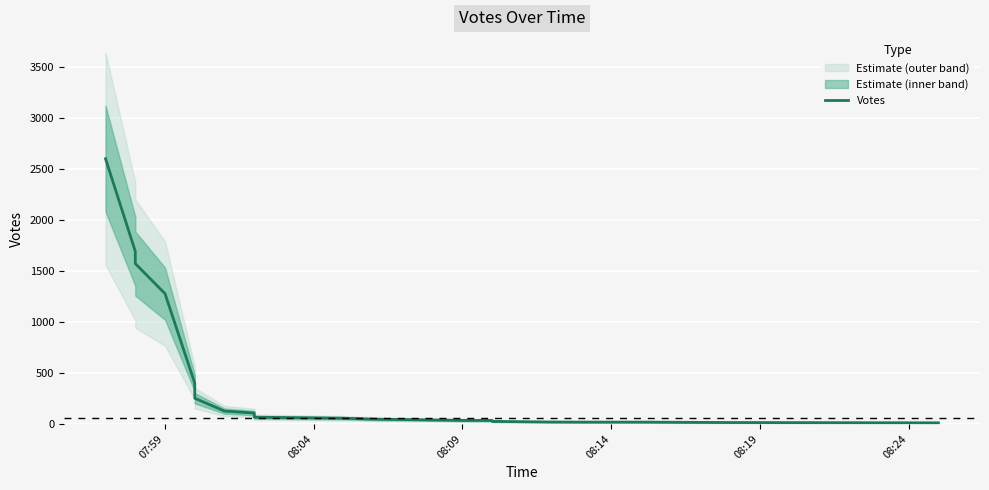

Is it true that the value at 7 is 35?

False